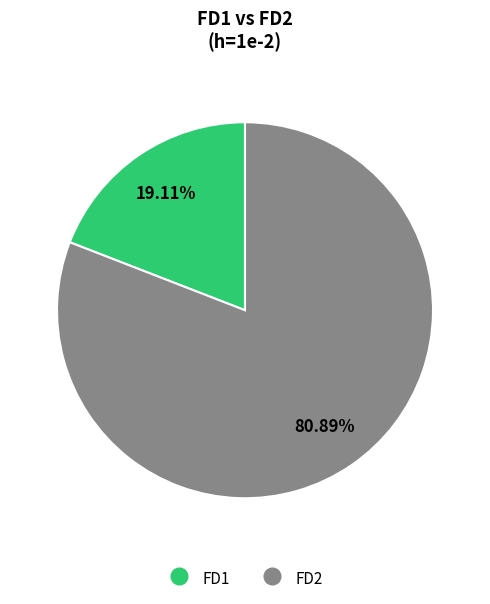

True or false: FD2 accounts for 95% of the total.

False